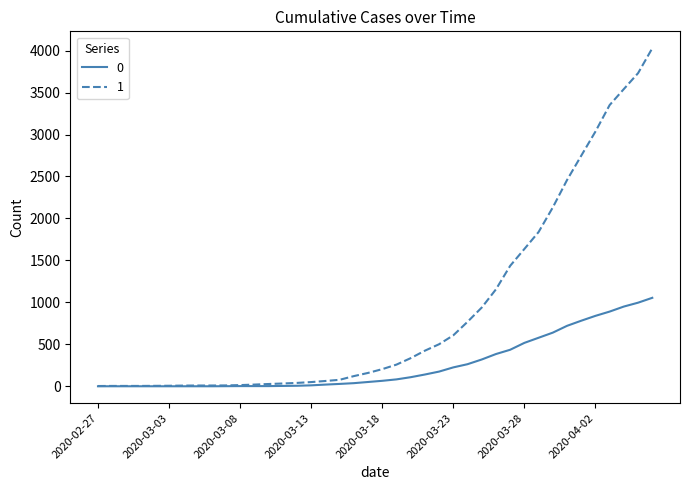

Which series has the widest spread of values?

1